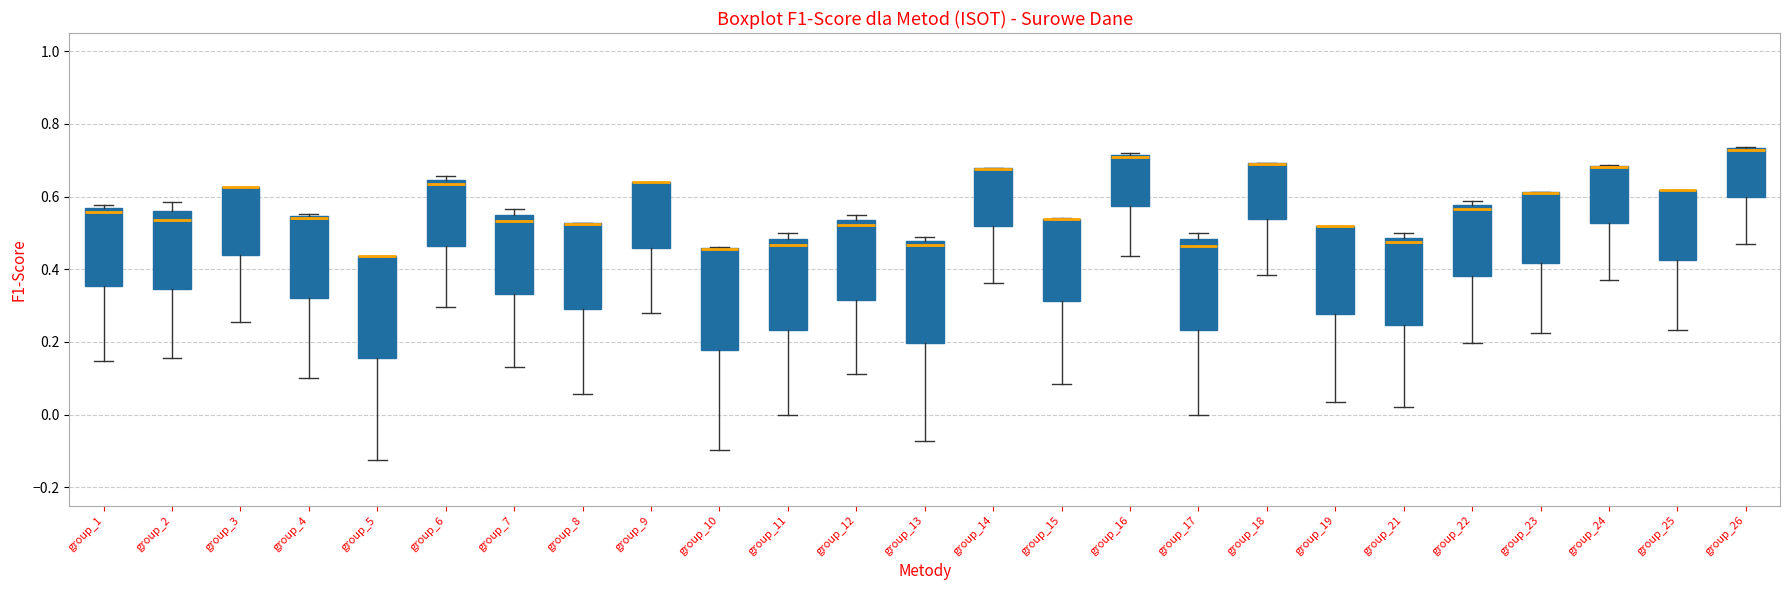

Reading left to right, transcribe this box plot: for each box, give where its median line is, the range the box spans, and where its two whiskers end, as read against the y-axis. The values are not printed on the chart, so give them approximately, as read against the axis.

group_1: median 0.56 (just below the box's upper edge), box 0.36 to 0.56, whiskers 0.14 to 0.58
group_2: median 0.54, box 0.34 to 0.56, whiskers 0.16 to 0.58
group_3: median 0.62 (drawn on the box's upper edge), box 0.44 to 0.62, whiskers 0.26 to 0.62
group_4: median 0.54, box 0.32 to 0.54, whiskers 0.10 to 0.56
group_5: median 0.44 (drawn on the box's upper edge), box 0.16 to 0.44, whiskers -0.12 to 0.44
group_6: median 0.64 (just below the box's upper edge), box 0.46 to 0.64, whiskers 0.30 to 0.66
group_7: median 0.54 (just below the box's upper edge), box 0.34 to 0.54, whiskers 0.14 to 0.56
group_8: median 0.52 (drawn on the box's upper edge), box 0.30 to 0.52, whiskers 0.06 to 0.52
group_9: median 0.64 (drawn on the box's upper edge), box 0.46 to 0.64, whiskers 0.28 to 0.64
group_10: median 0.46 (drawn on the box's upper edge), box 0.18 to 0.46, whiskers -0.10 to 0.46
group_11: median 0.46, box 0.24 to 0.48, whiskers 0.00 to 0.50
group_12: median 0.52, box 0.32 to 0.54, whiskers 0.12 to 0.54 (just above the box's upper edge)
group_13: median 0.46, box 0.20 to 0.48, whiskers -0.08 to 0.48 (just above the box's upper edge)
group_14: median 0.68 (drawn on the box's upper edge), box 0.52 to 0.68, whiskers 0.36 to 0.68
group_15: median 0.54 (drawn on the box's upper edge), box 0.32 to 0.54, whiskers 0.08 to 0.54
group_16: median 0.70, box 0.58 to 0.72, whiskers 0.44 to 0.72
group_17: median 0.46, box 0.24 to 0.48, whiskers 0.00 to 0.50
group_18: median 0.70 (drawn on the box's upper edge), box 0.54 to 0.70, whiskers 0.38 to 0.70
group_19: median 0.52 (drawn on the box's upper edge), box 0.28 to 0.52, whiskers 0.04 to 0.52
group_21: median 0.48 (just below the box's upper edge), box 0.24 to 0.48, whiskers 0.02 to 0.50
group_22: median 0.56, box 0.38 to 0.58, whiskers 0.20 to 0.58 (just above the box's upper edge)
group_23: median 0.60 (drawn on the box's upper edge), box 0.42 to 0.62, whiskers 0.22 to 0.62
group_24: median 0.68 (drawn on the box's upper edge), box 0.52 to 0.68, whiskers 0.38 to 0.68
group_25: median 0.62 (drawn on the box's upper edge), box 0.42 to 0.62, whiskers 0.24 to 0.62
group_26: median 0.72 (drawn on the box's upper edge), box 0.60 to 0.74, whiskers 0.48 to 0.74